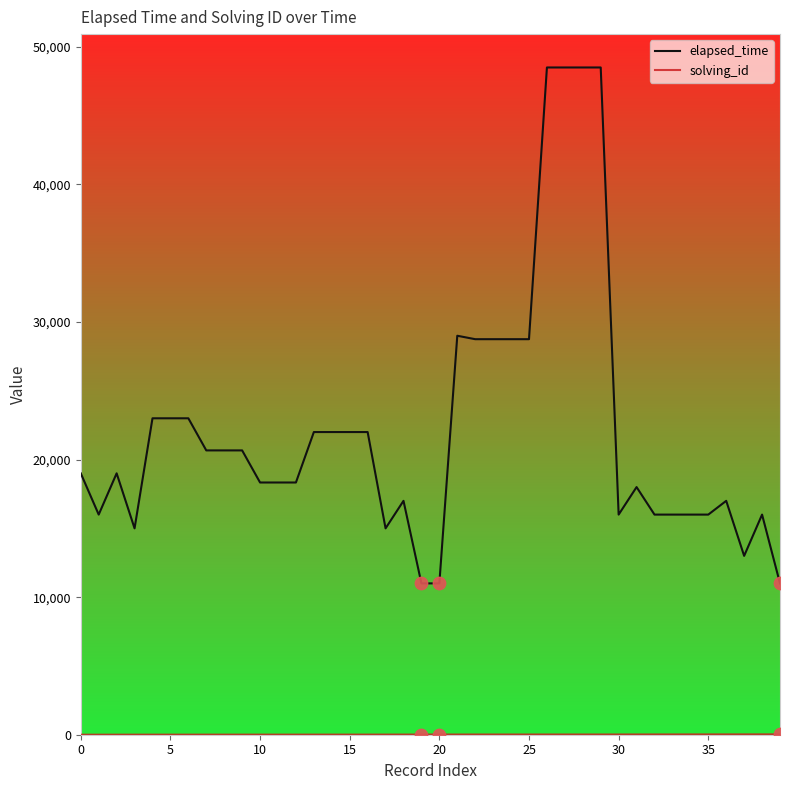

What is the difference between the maximum and minimum values in the elapsed_time series?

37500